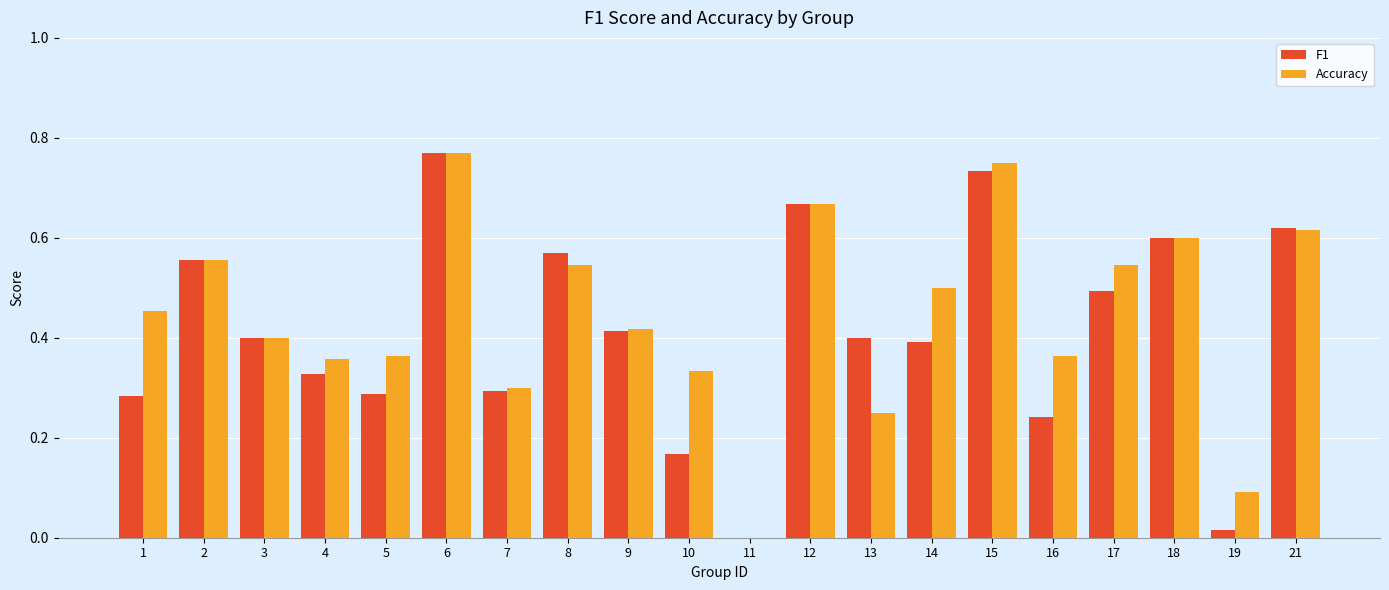

At which category is the sum across all series the highest?

6